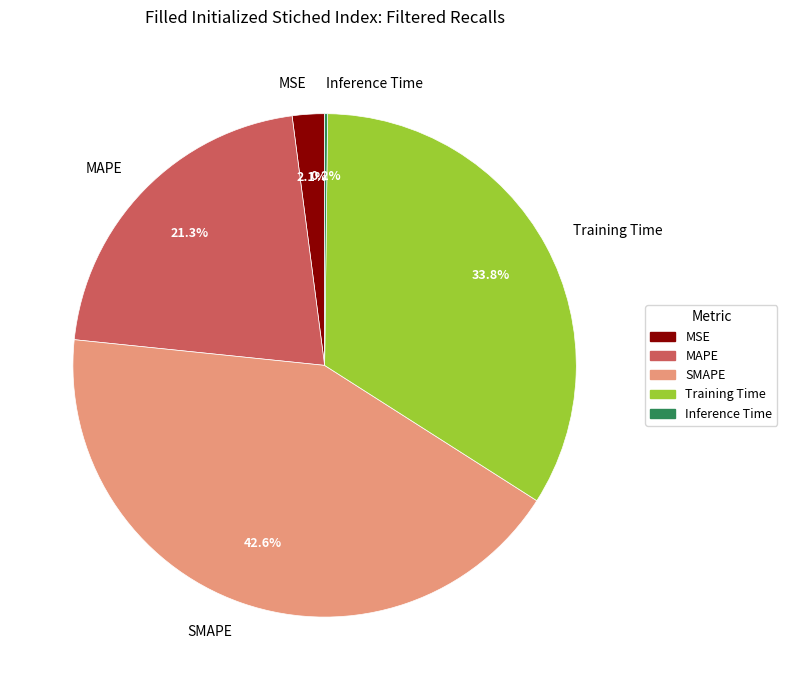

What is the ratio of the value at MAPE to the value at Training Time?

0.6